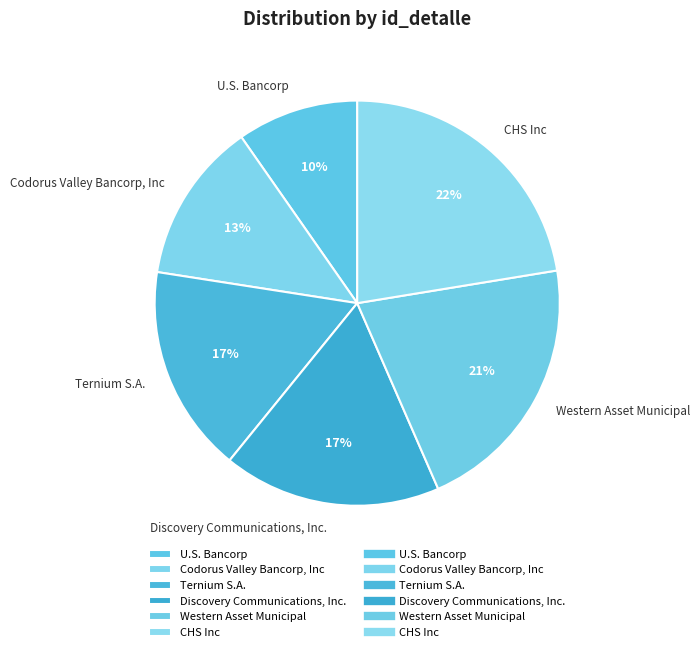

What is the largest slice in the pie chart?

CHS Inc